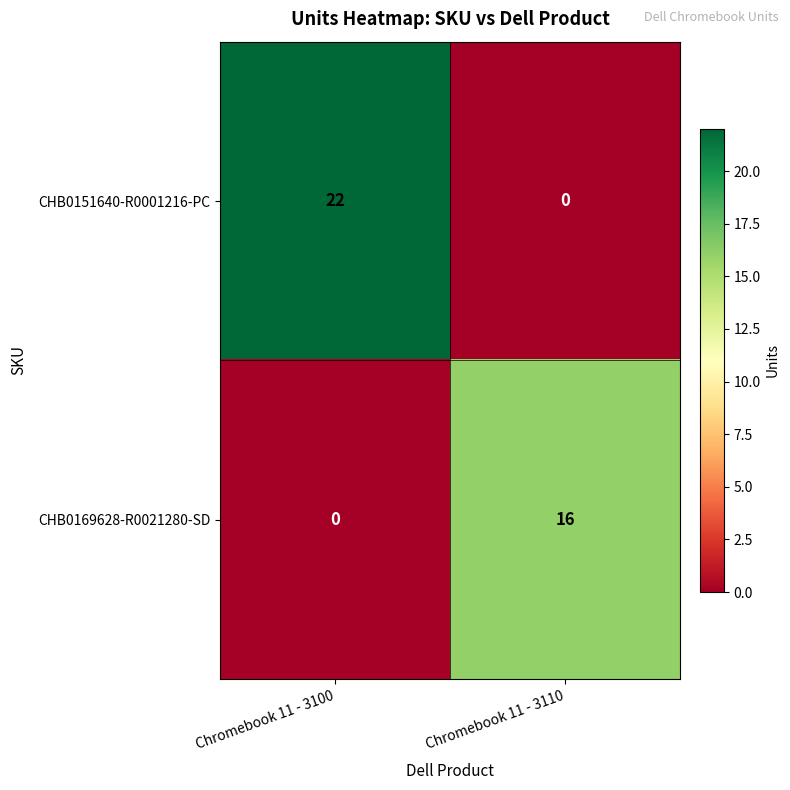

How many values in CHB0151640-R0001216-PC are above zero?

1